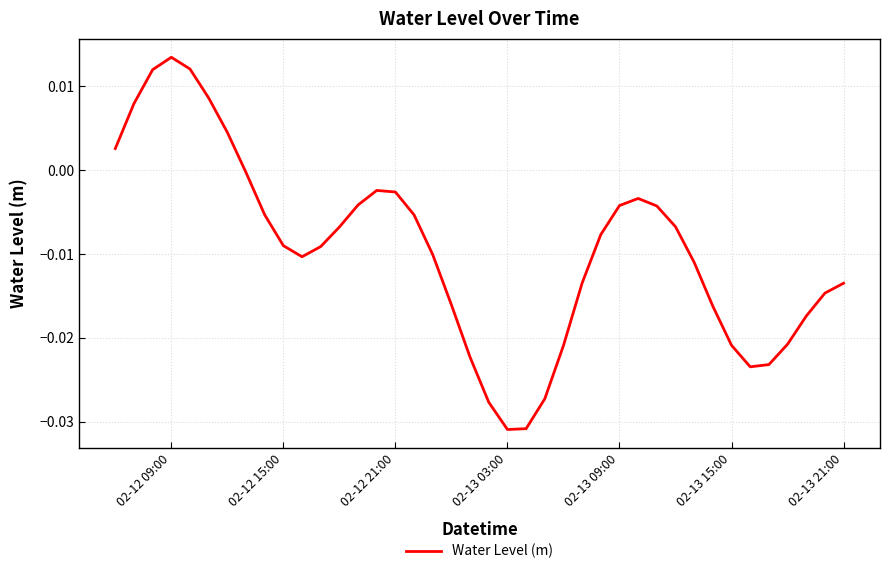

Which has a higher value, 02-13 03:00 or 02-13 15:00?

02-13 15:00